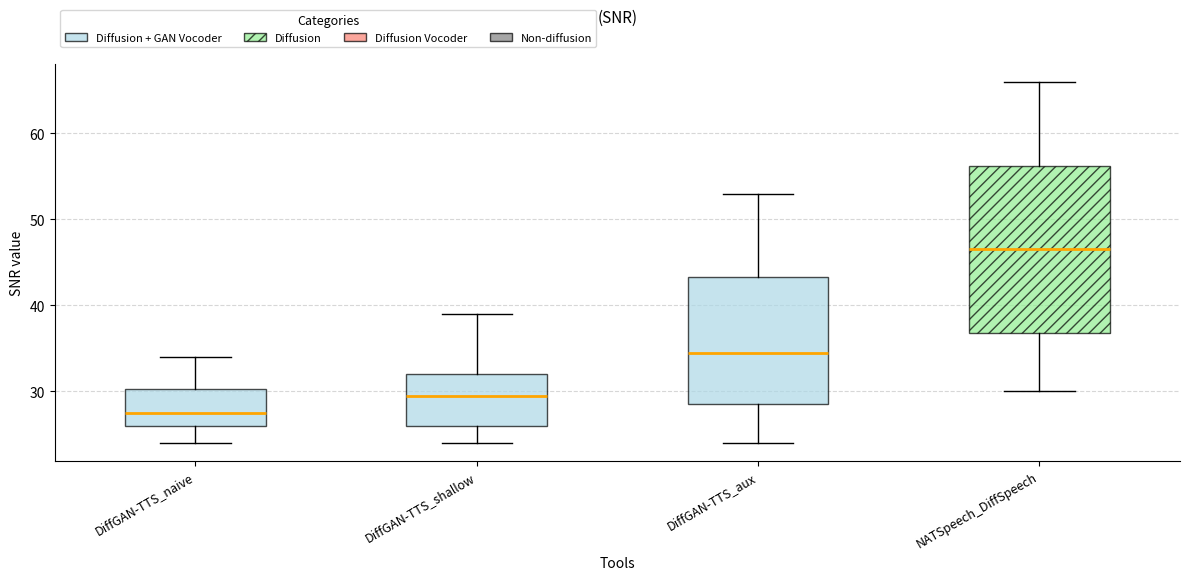

Reading left to right, read every box against the y-axis: the position of its median line, the range the box covers, and the ends of its whiskers. The values are not printed on the chart, so give them approximately, as read against the axis.

DiffGAN-TTS_naive: median 28, box 26 to 30, whiskers 24 to 34
DiffGAN-TTS_shallow: median 30, box 26 to 32, whiskers 24 to 39
DiffGAN-TTS_aux: median 35, box 29 to 43, whiskers 24 to 53
NATSpeech_DiffSpeech: median 47, box 37 to 56, whiskers 30 to 66